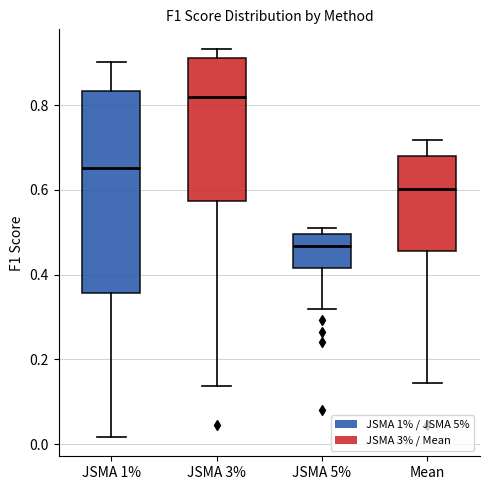

Reading left to right, transcribe this box plot: for each box, give where its median line is, the range the box spans, and where its two whiskers end, as read against the y-axis. The values are not printed on the chart, so give them approximately, as read against the axis.

JSMA 1%: median 0.66, box 0.36 to 0.84, whiskers 0.02 to 0.90
JSMA 3%: median 0.82, box 0.58 to 0.92, whiskers 0.14 to 0.94
JSMA 5%: median 0.46, box 0.42 to 0.50, whiskers 0.32 to 0.50 (just above the box's upper edge)
Mean: median 0.60, box 0.46 to 0.68, whiskers 0.14 to 0.72